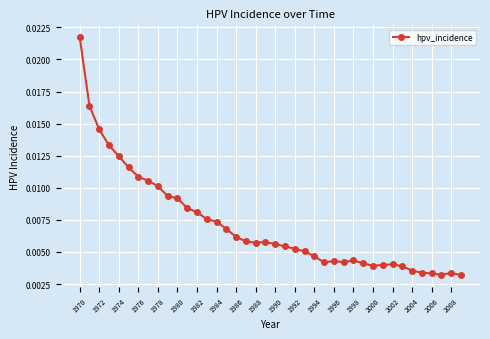

How many values are between 0 and 1?

40